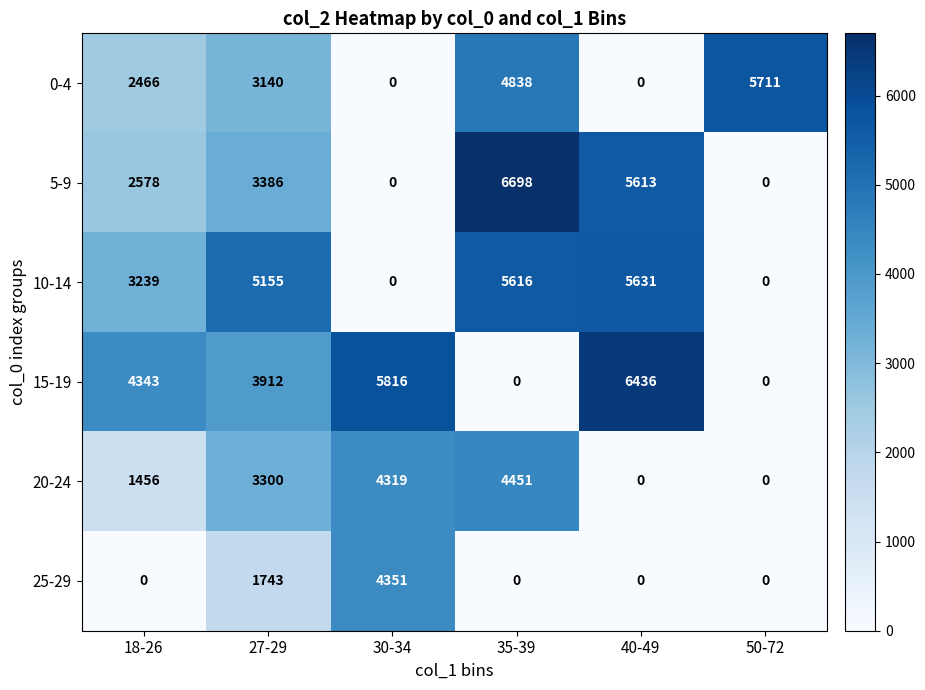

What is the spread (max minus min) of values at 18-26?

4343